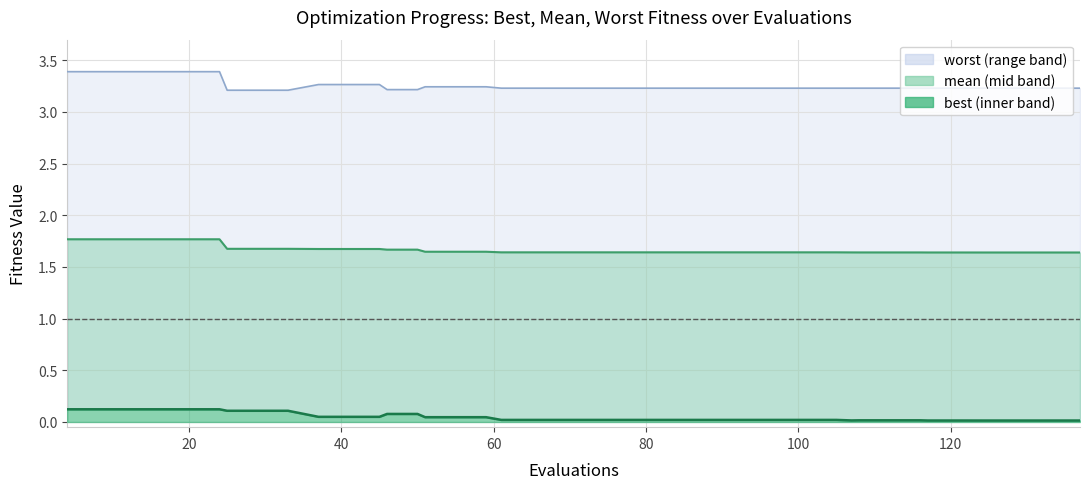

What is the difference between the maximum and minimum values in the best series?

0.1